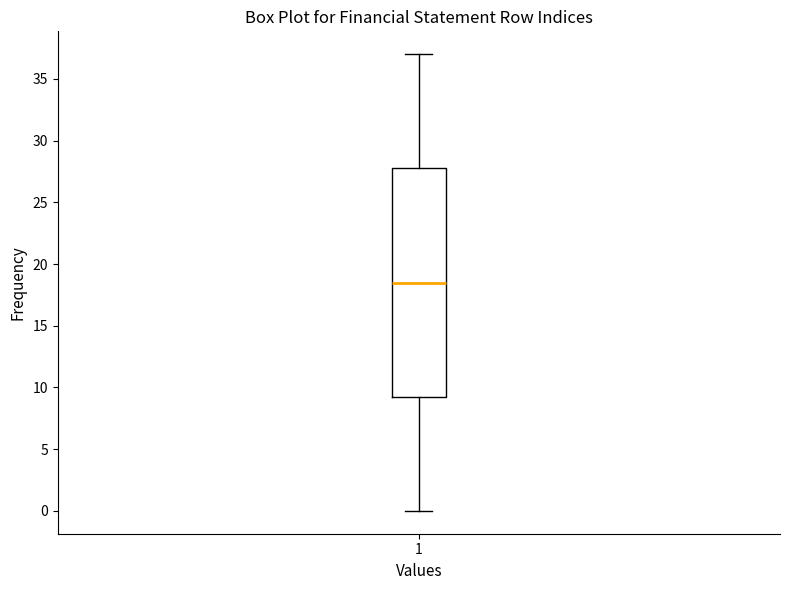

Transcribe this box plot: give where the median line is, the range the box spans, and where the two whiskers end, as read against the y-axis. The values are not printed on the chart, so give them approximately, as read against the axis.

median 18.5, box 9.5 to 28.0, whiskers 0.0 to 37.0